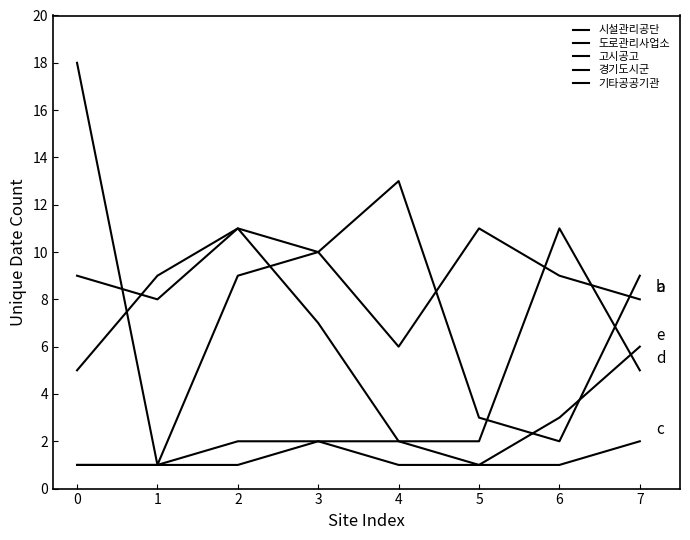

Does the chart display data point markers on the line(s)?

No